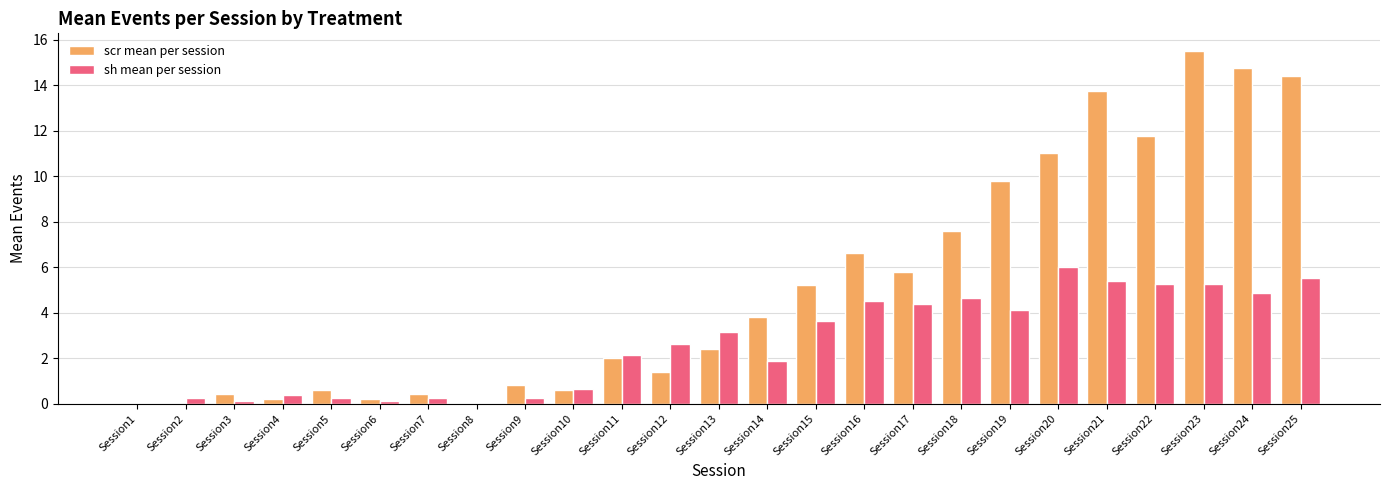

Which series has the largest total across all categories?

scr mean per session